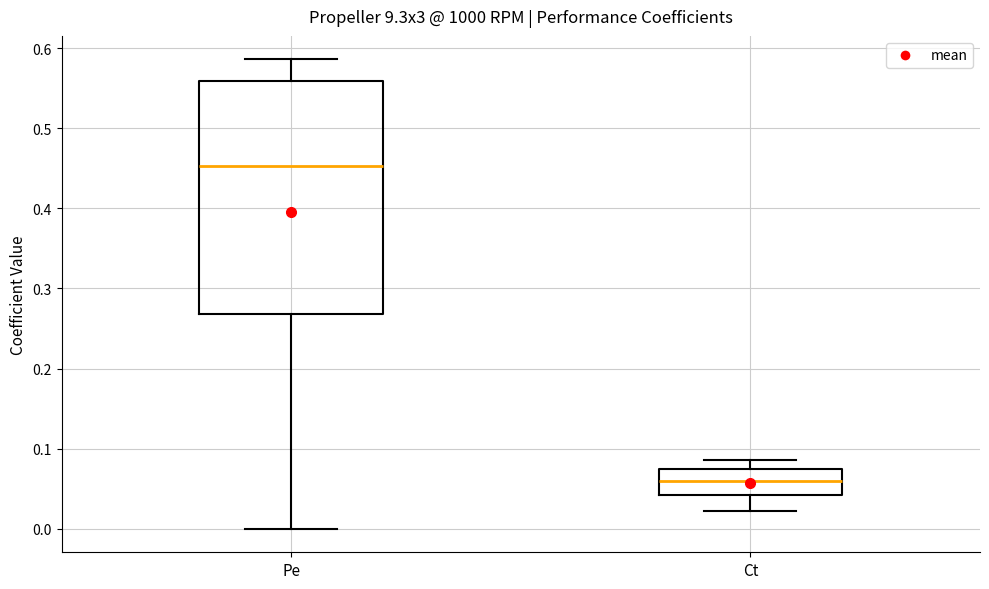

Where is the lower edge of the box for Ct on the y-axis? The values are not printed on the chart, so give them approximately, as read against the axis.

0.04